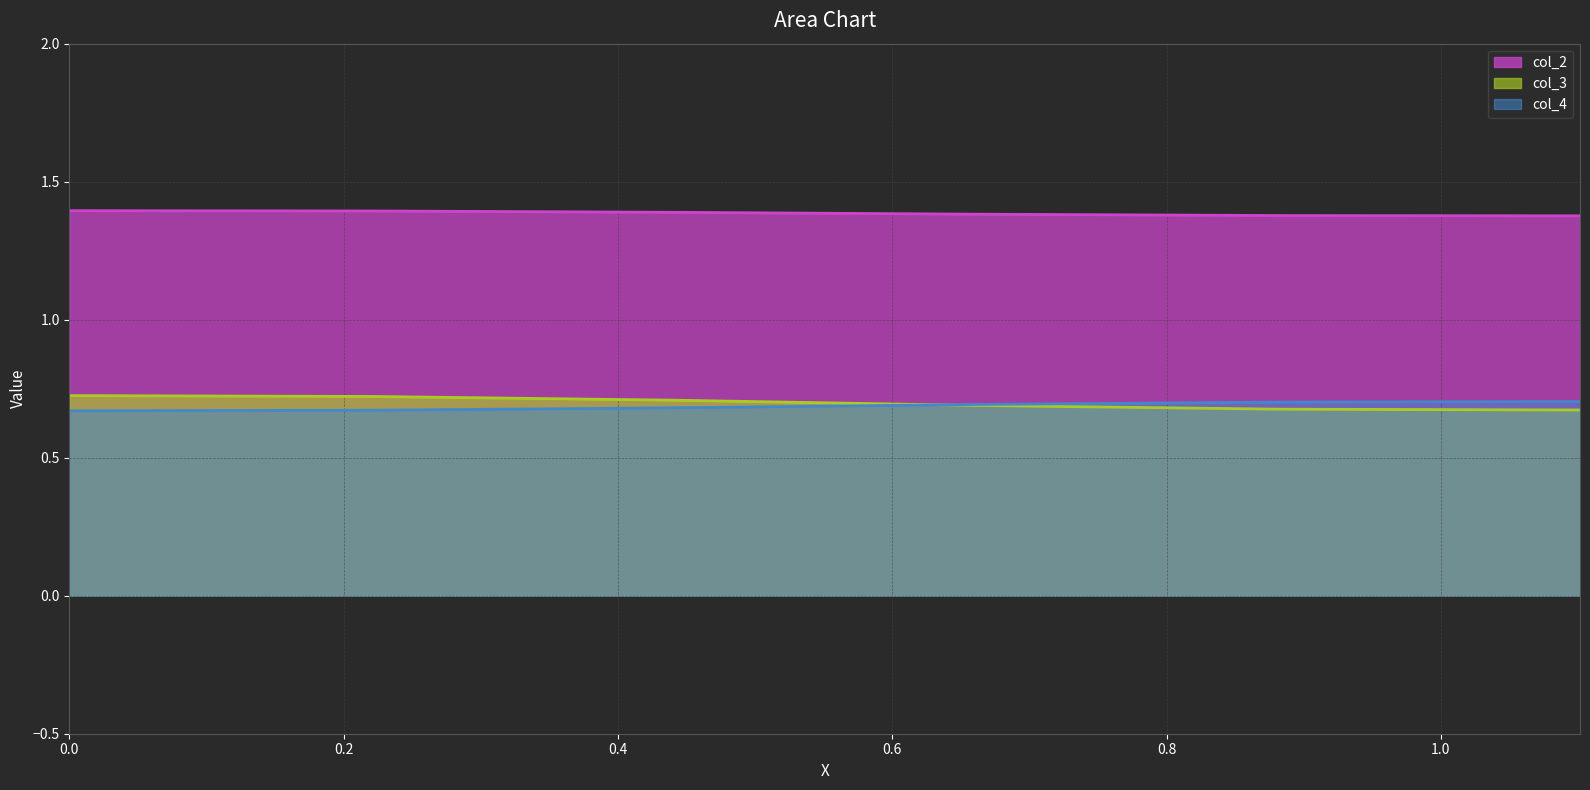

True or false: col_2 and col_4 intersect in this chart.

False